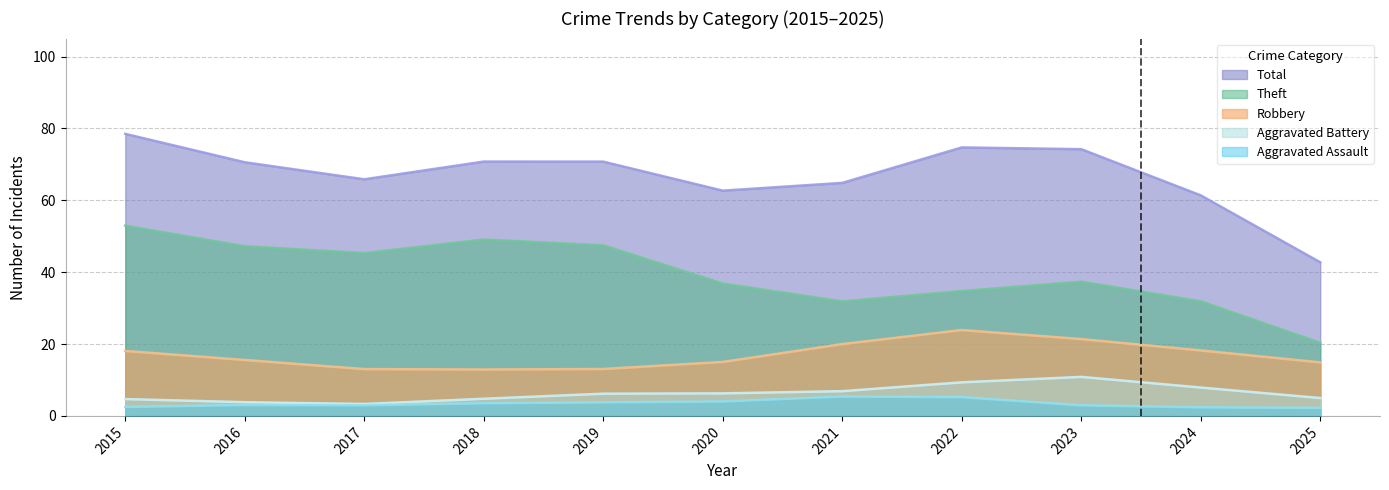

What are all the series names shown in the legend?

Total, Theft, Robbery, Aggravated Battery, Aggravated Assault